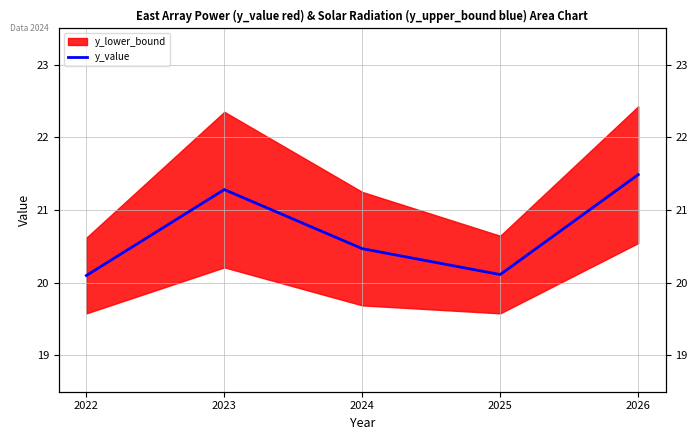

Read the value at 2022.

20.1